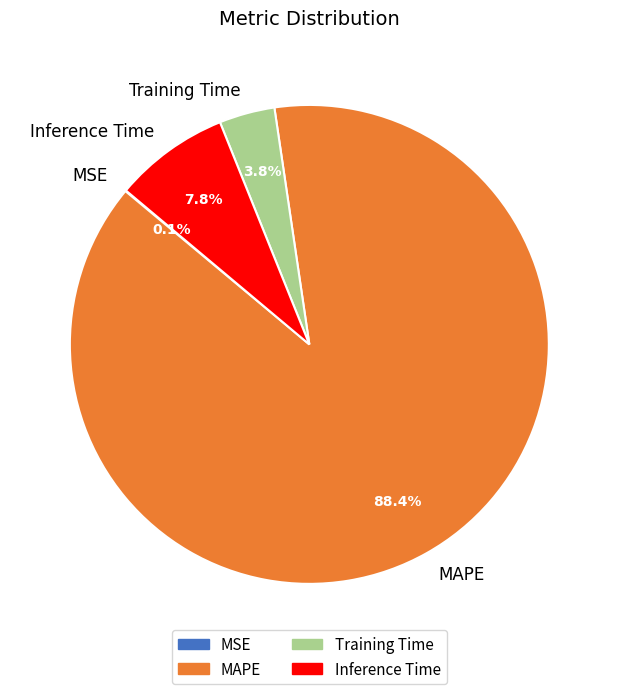

What is the largest slice in the pie chart?

MAPE